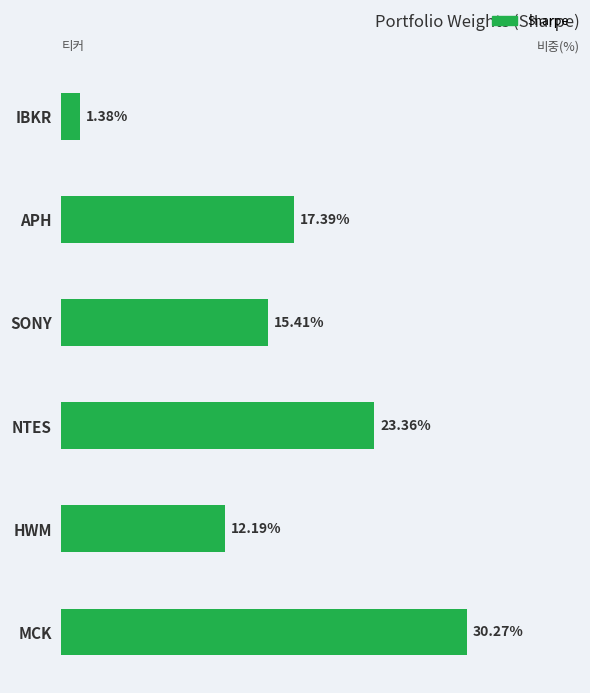

At which category does the chart reach its minimum across all series?

IBKR